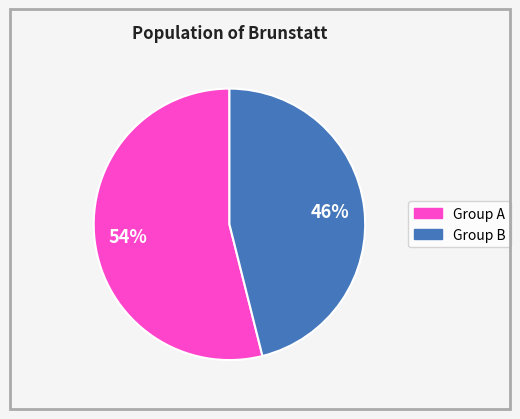

Is there a majority slice in this chart?

Yes